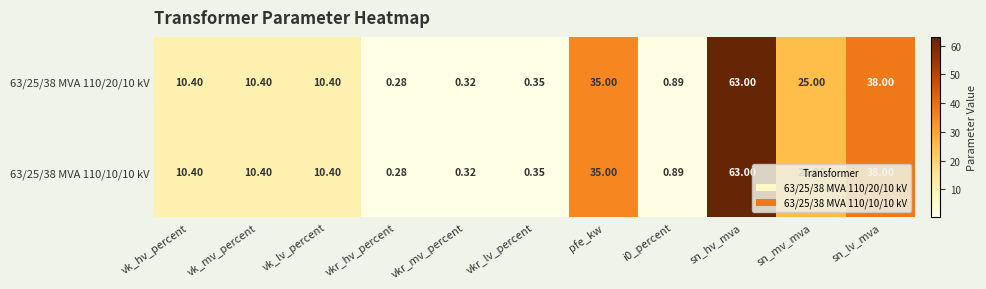

At which category is the sum across all series the highest?

sn_hv_mva